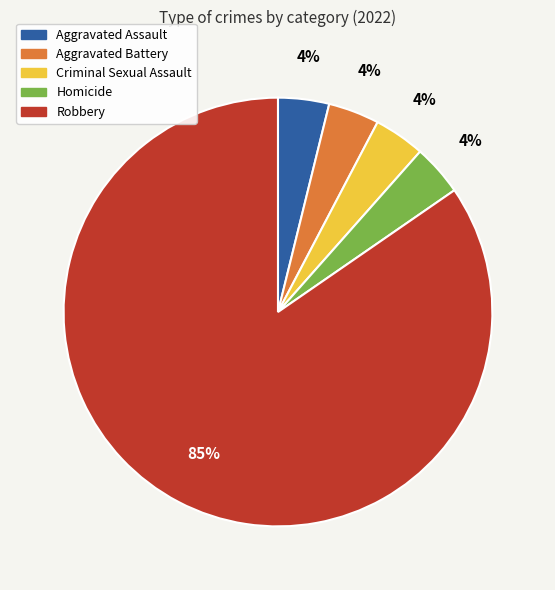

Which slice is the largest?

Robbery